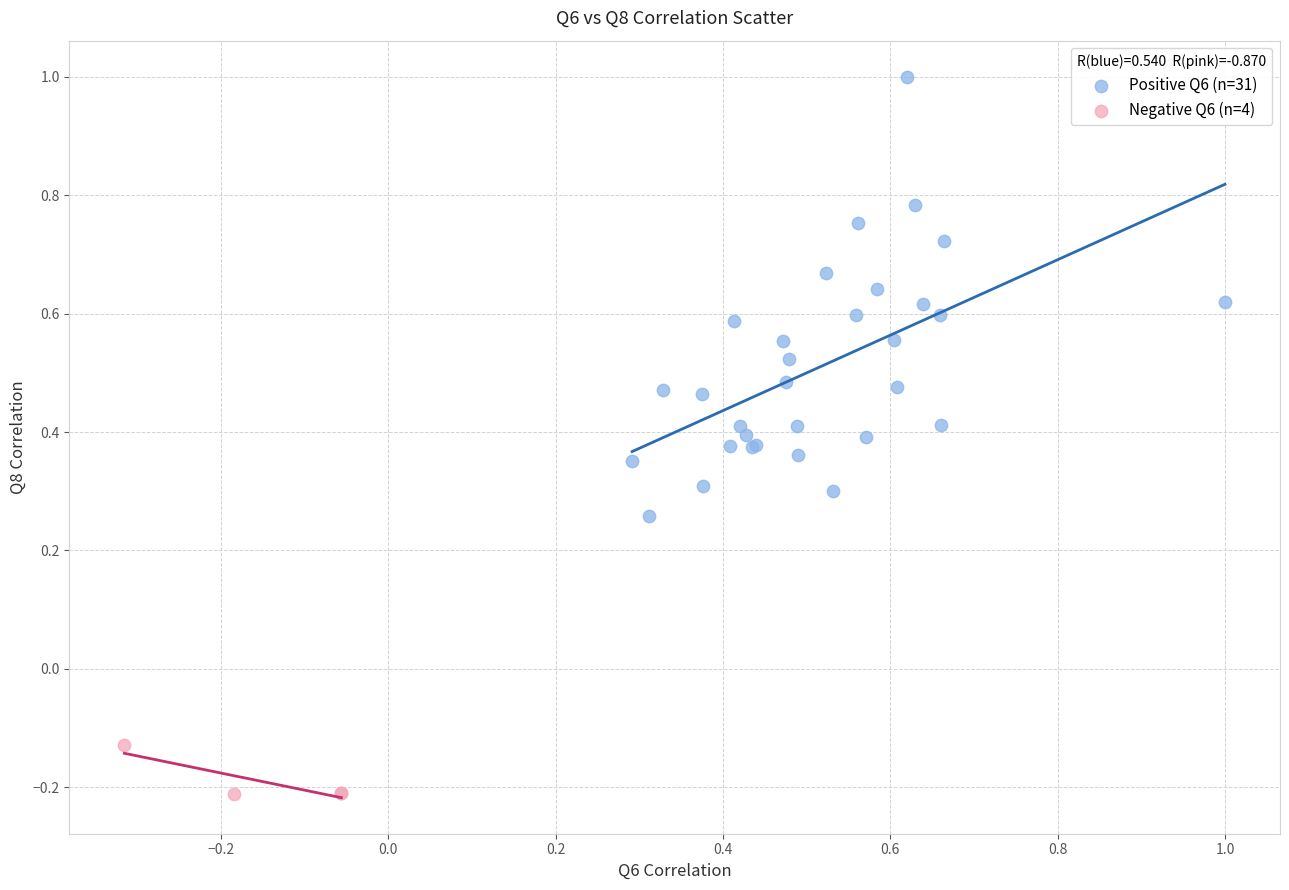

Which series reaches the minimum Y coordinate?

Negative Q6 (n=4)